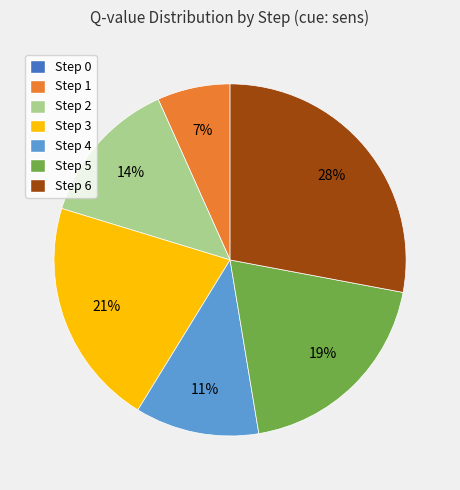

The Step 3 slice represents 21% of the pie. True or false?

True